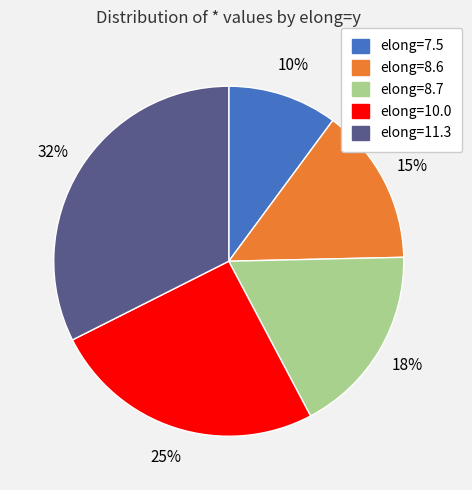

To the nearest percent, what is the difference between the largest and smallest slice percentages?

22%